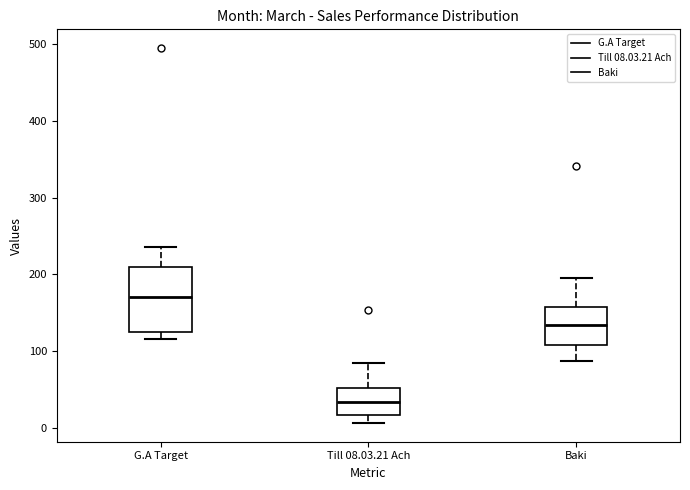

Reading left to right, read every box against the y-axis: the position of its median line, the range the box covers, and the ends of its whiskers. The values are not printed on the chart, so give them approximately, as read against the axis.

G.A Target: median 170, box 130 to 210, whiskers 120 to 240
Till 08.03.21 Ach: median 30, box 20 to 50, whiskers 10 to 80
Baki: median 130, box 110 to 160, whiskers 90 to 200